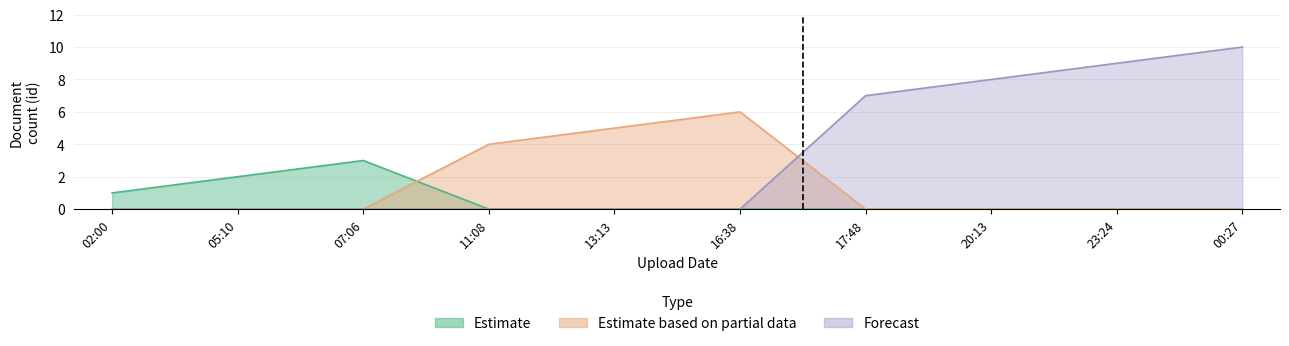

Which series changed the most between 02:00 and 11:08?

Estimate based on partial data